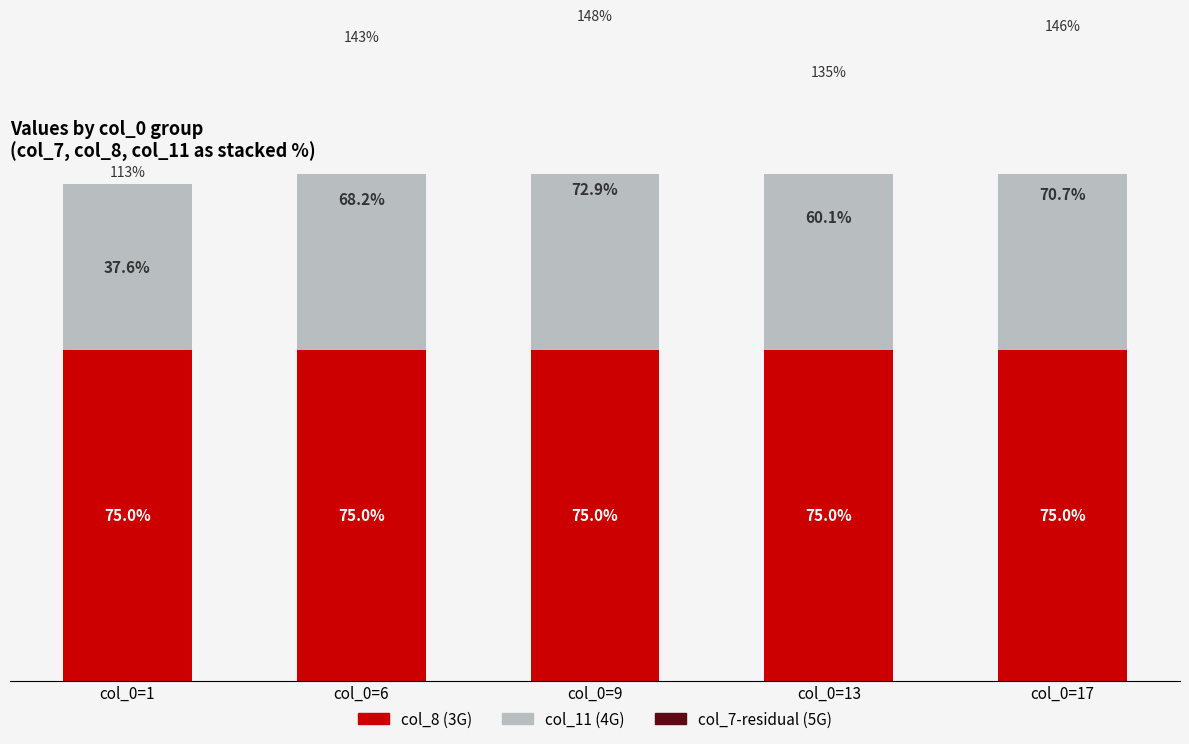

The value of col_8 (3G) at col_0=9 is 75.0. True or false?

True